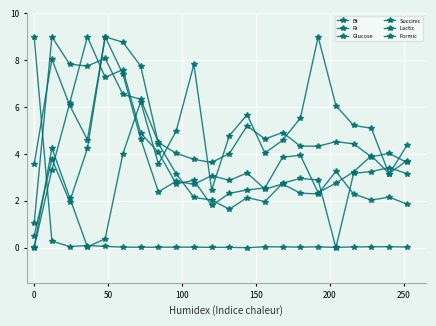

How many interior local peaks does the Glucose series have?

5